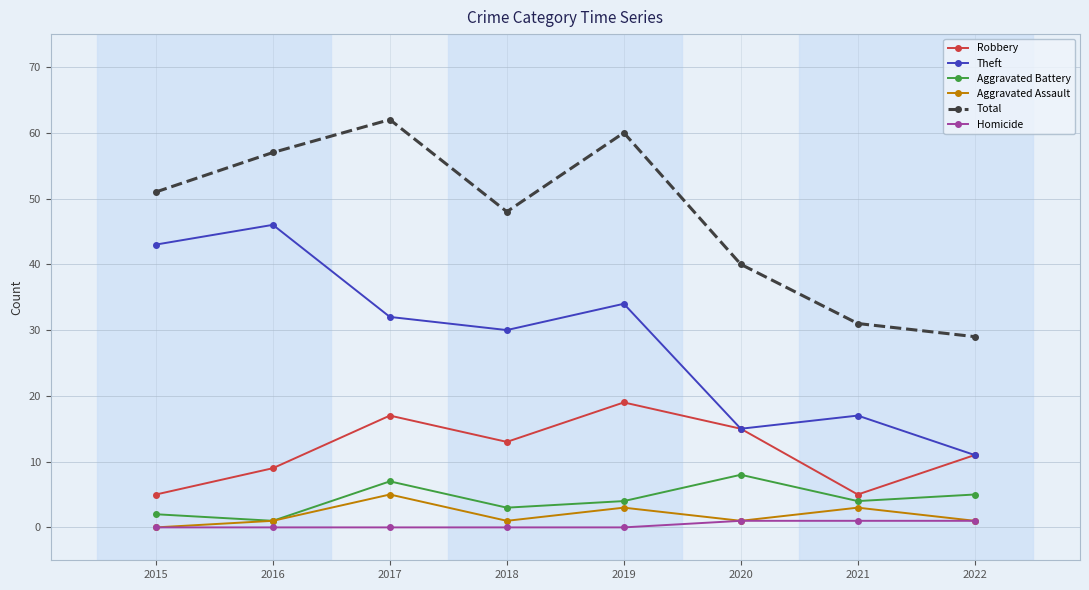

What value does the Total series have at 2021, to the nearest 10?

30